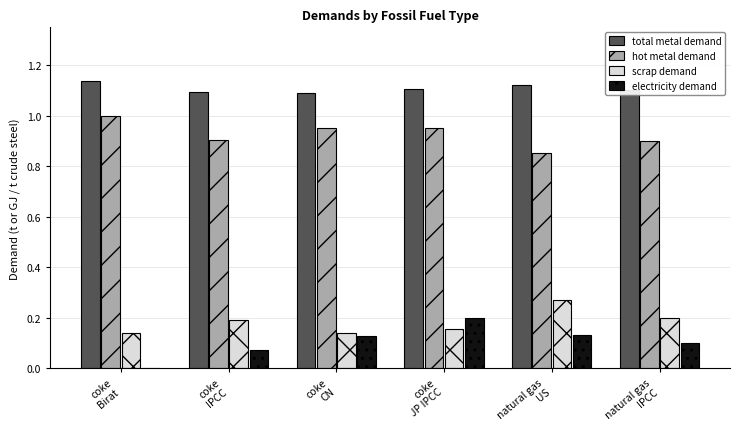

What is the sum of all total metal demand values?

6.7